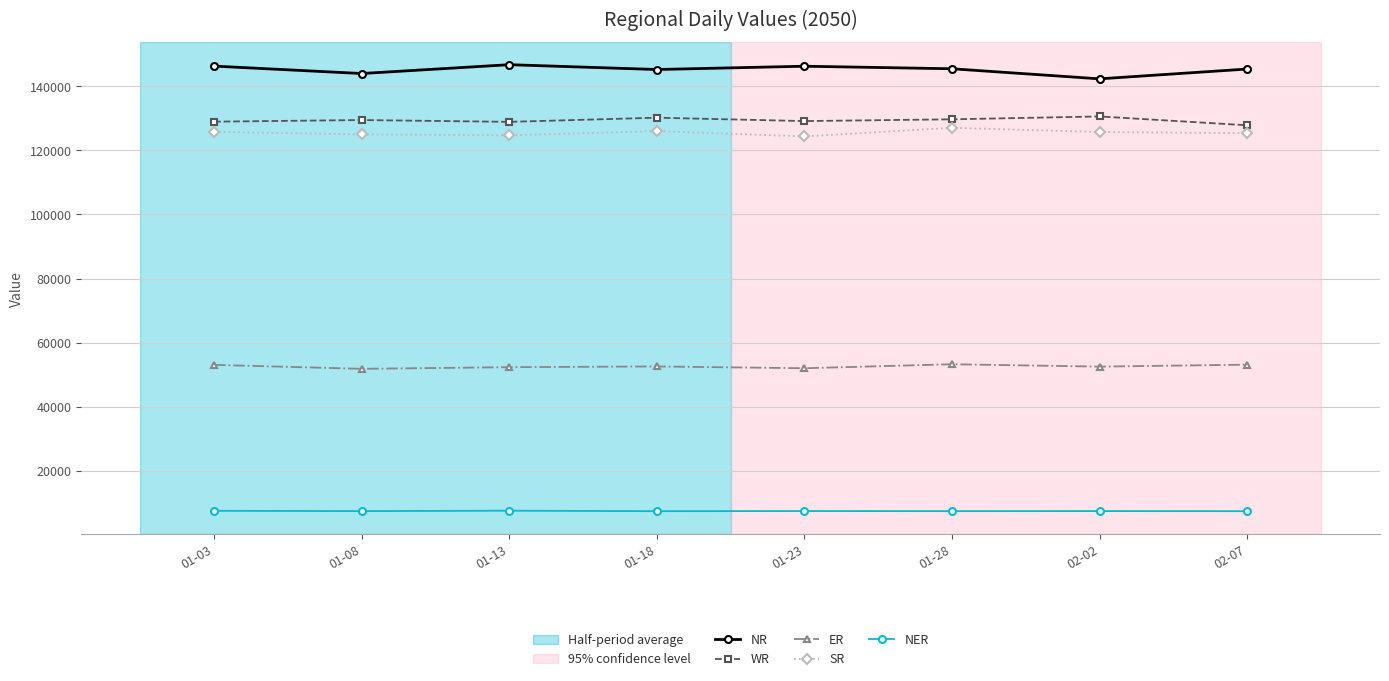

At how many categories does at least one series exceed 61973?

8